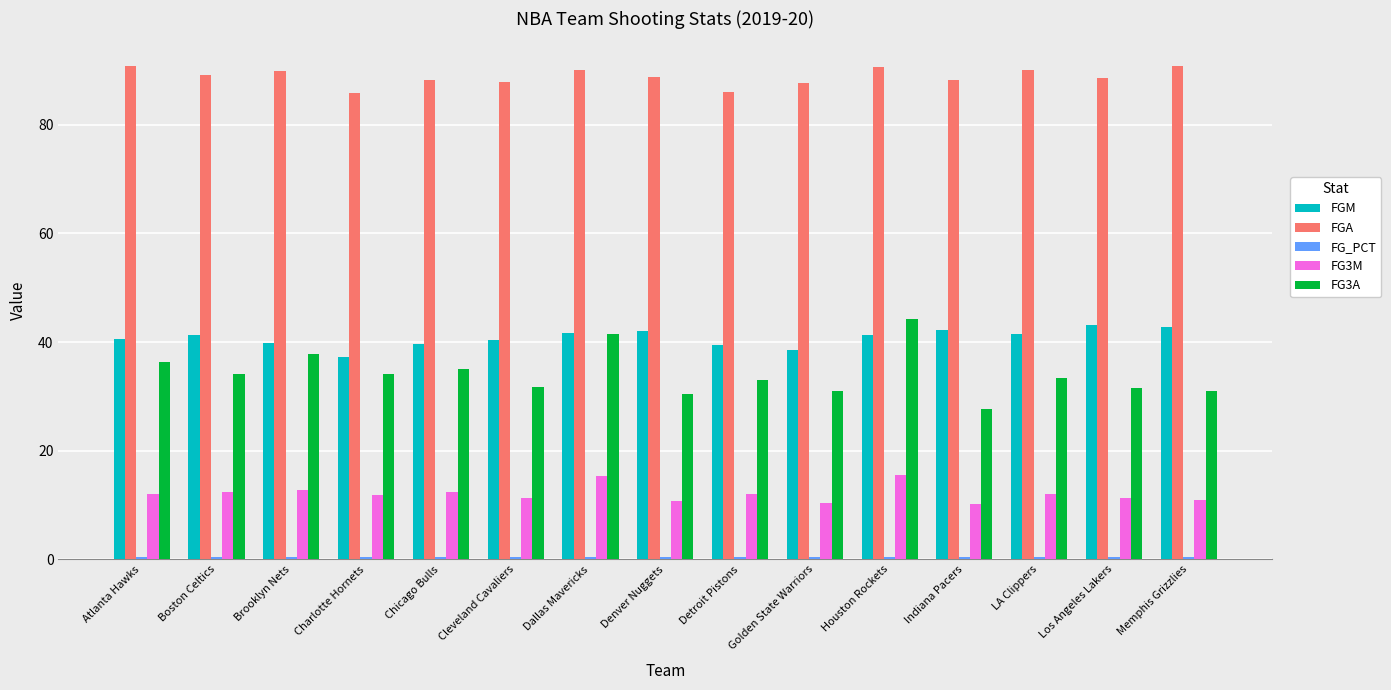

What is the sum of all FG3A values?

513.1